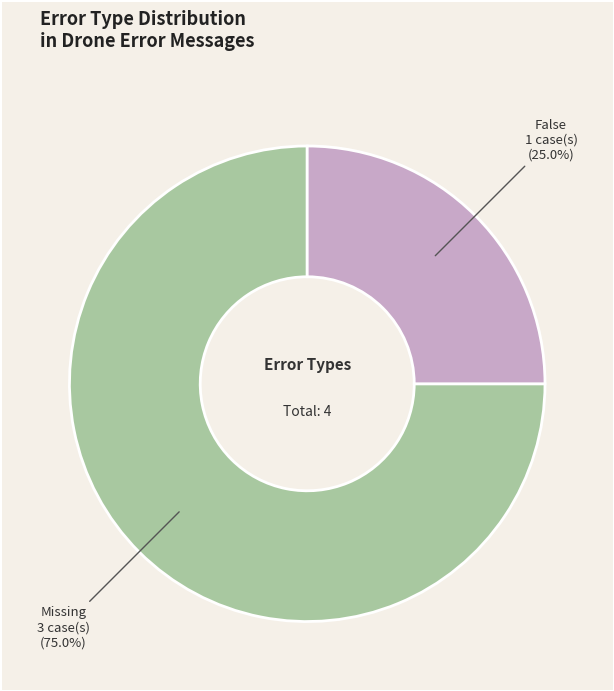

How many slices are in this pie chart?

2